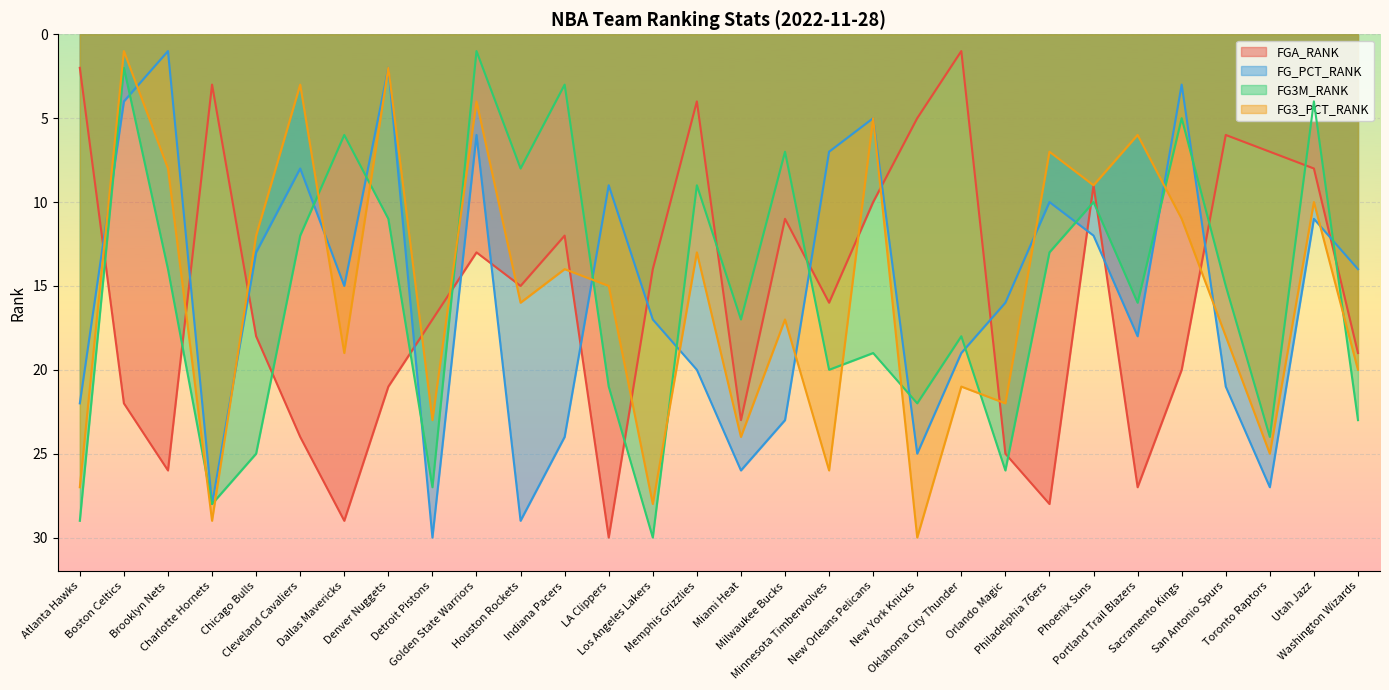

Which series ends up on top after the final intersection of FG3M_RANK and FG3_PCT_RANK?

FG3M_RANK